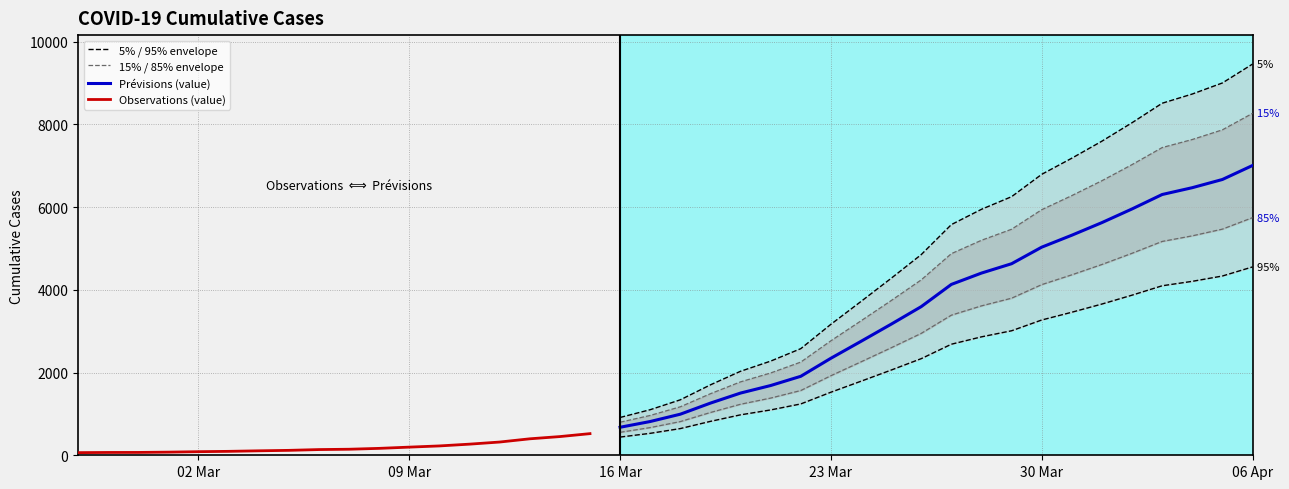

What is the label of the 28th point from the right?

2020-03-10